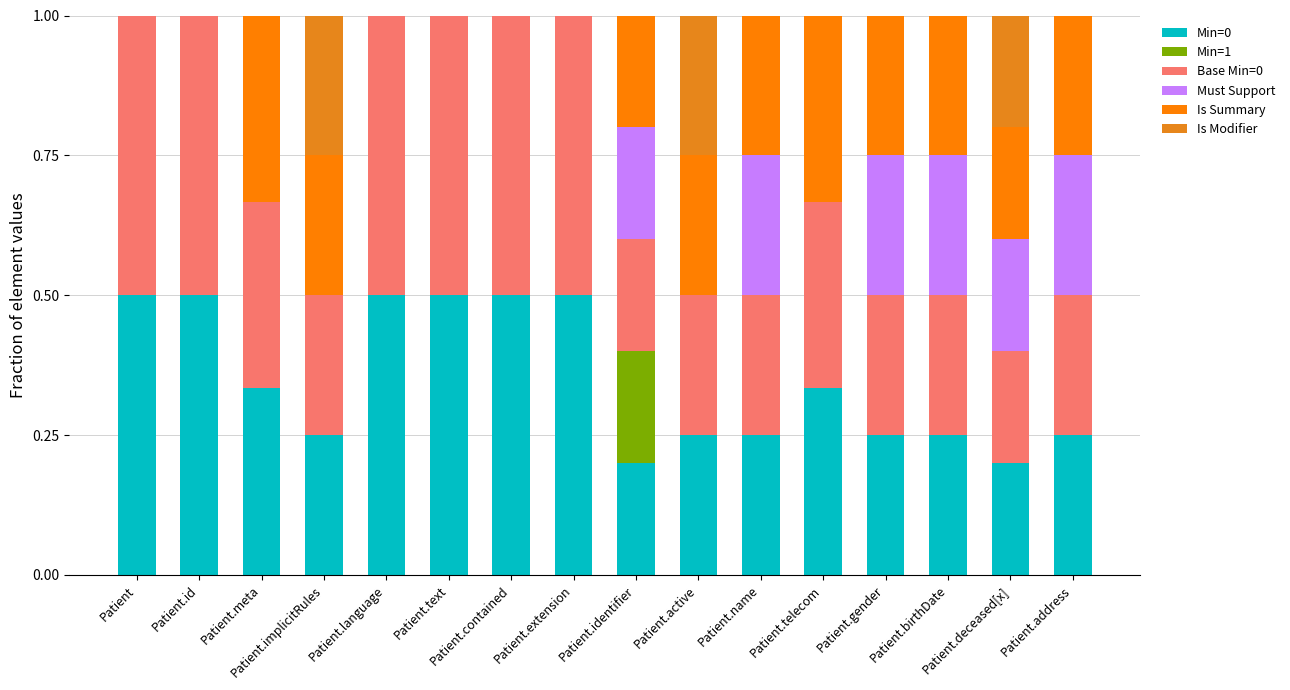

True or false: Base Min=0 has a value of 0.4 at Patient.address.

False